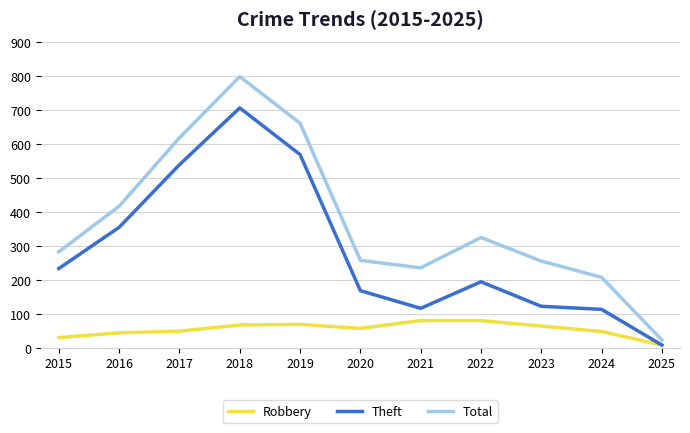

True or false: Total and Theft cross at least once.

False